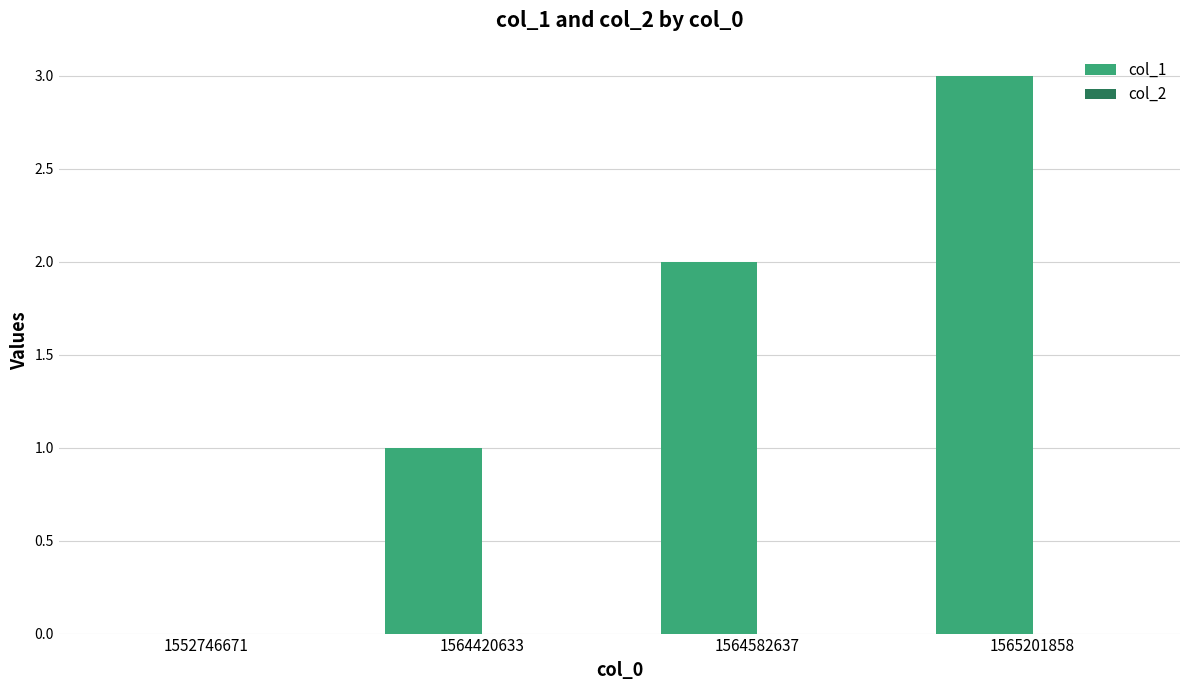

Is it true that the value at 1564582637 is 3?

False